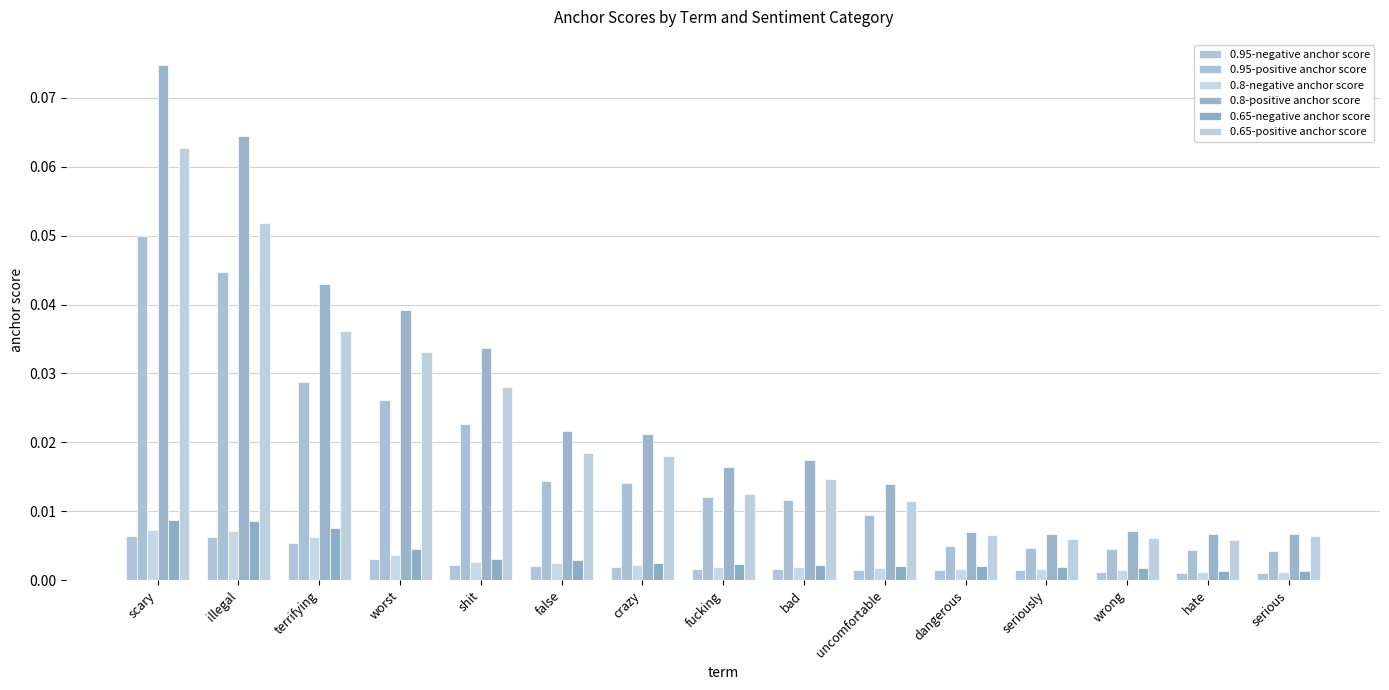

Rank the series at crazy from lowest to highest value.

0.95-negative anchor score, 0.8-negative anchor score, 0.65-negative anchor score, 0.95-positive anchor score, 0.65-positive anchor score, 0.8-positive anchor score